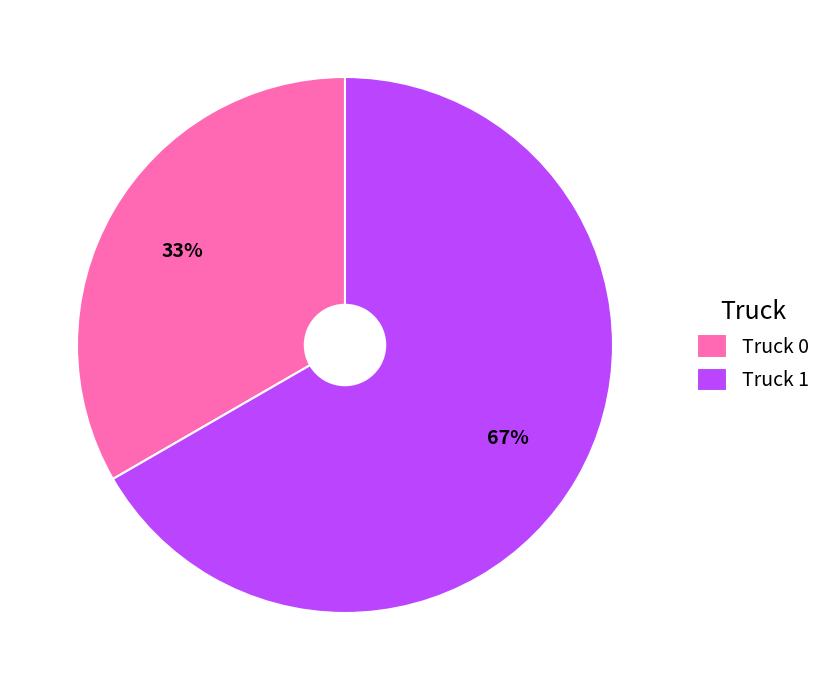

True or false: Truck 1 accounts for 67% of the total.

True